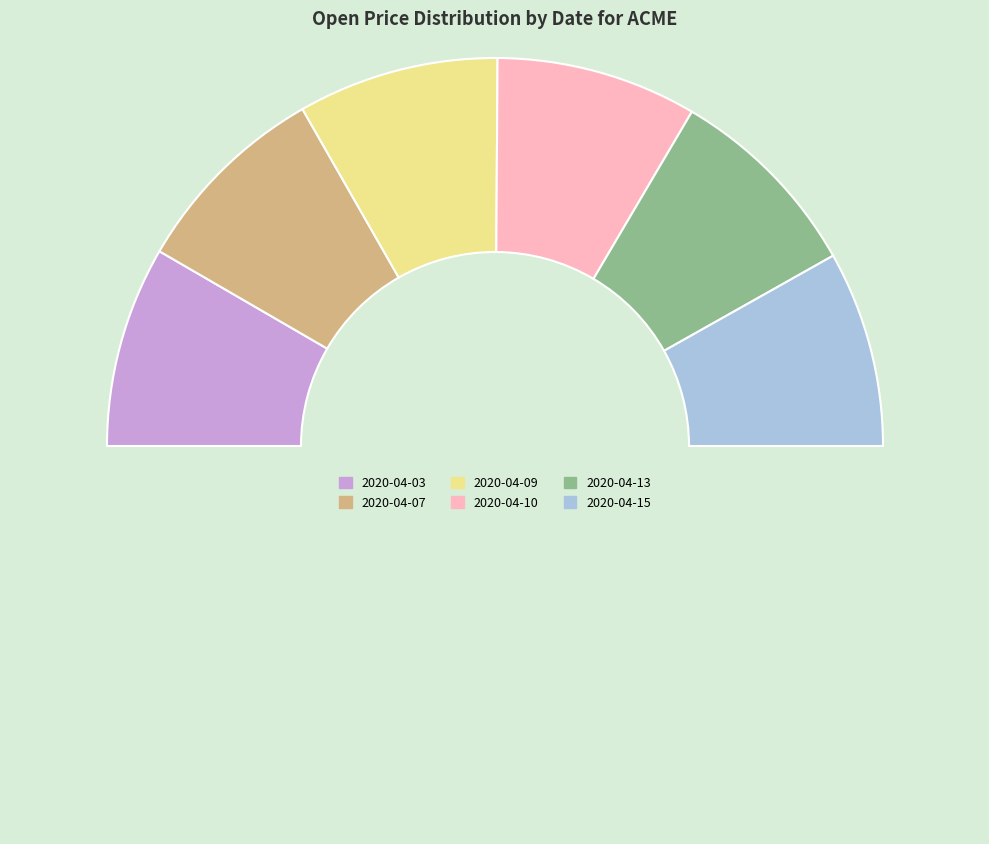

Which category has the smallest portion of the pie?

2020-04-15